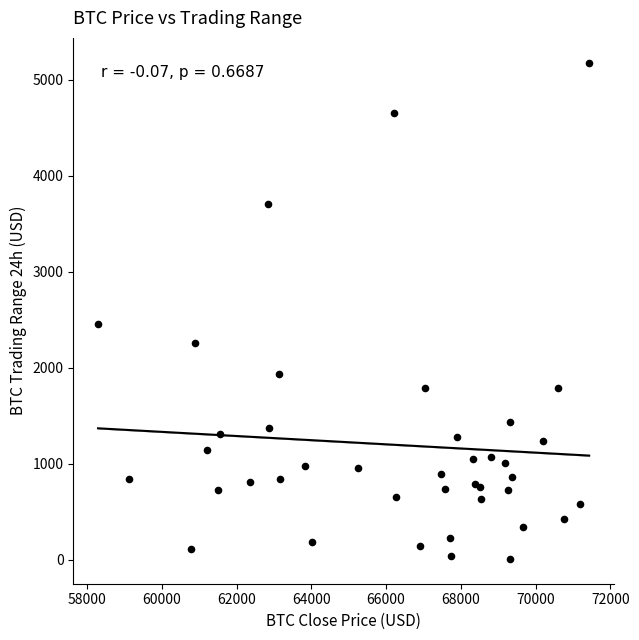

What Y value in the scatter plot is closest to 2593?

2451.9